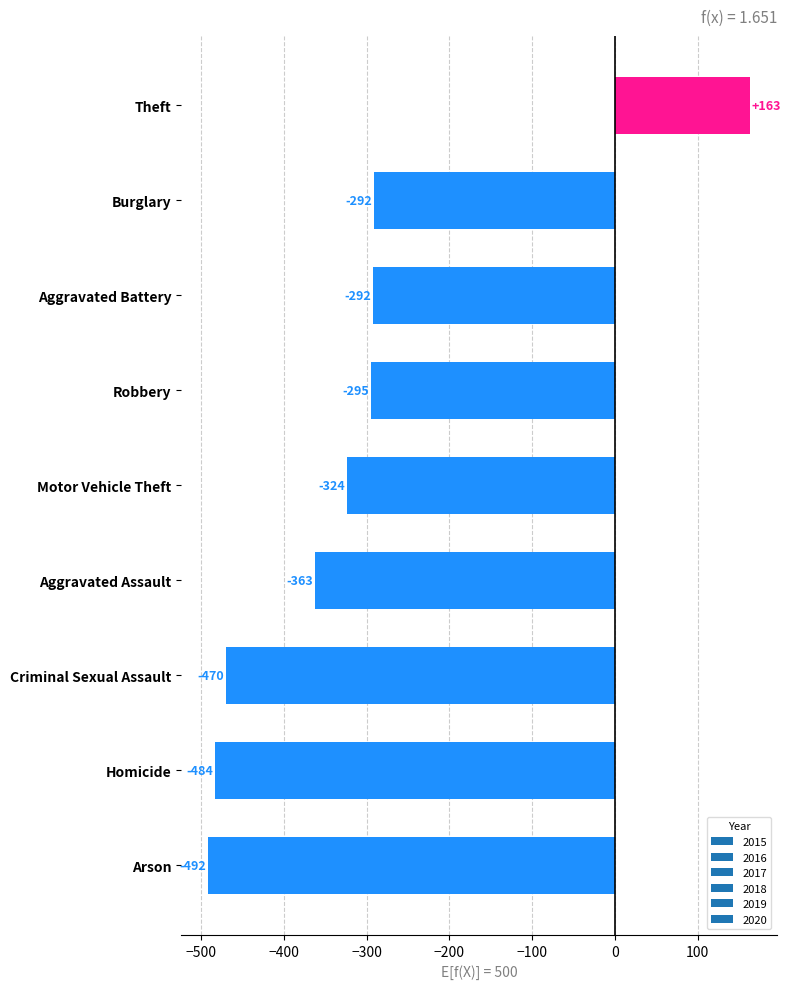

What is the difference between the values at Criminal Sexual Assault and Aggravated Battery?

178.0